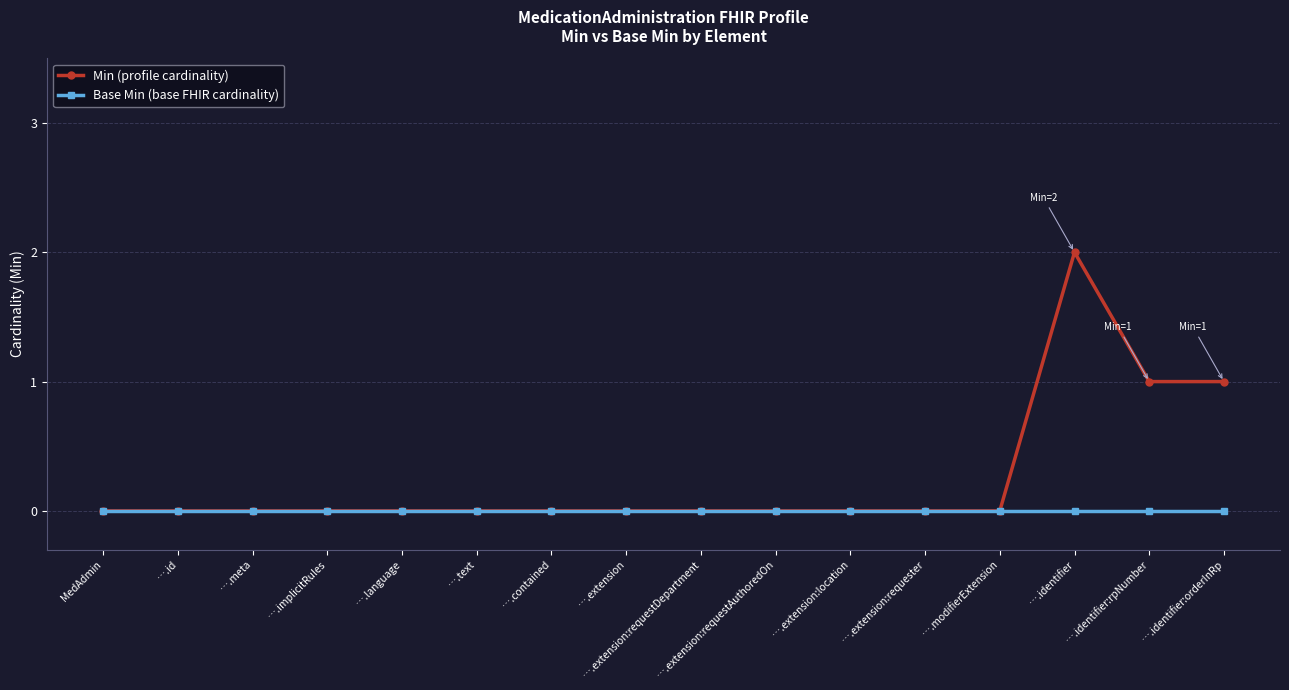

Which label corresponds to the largest value in the chart?

….identifier